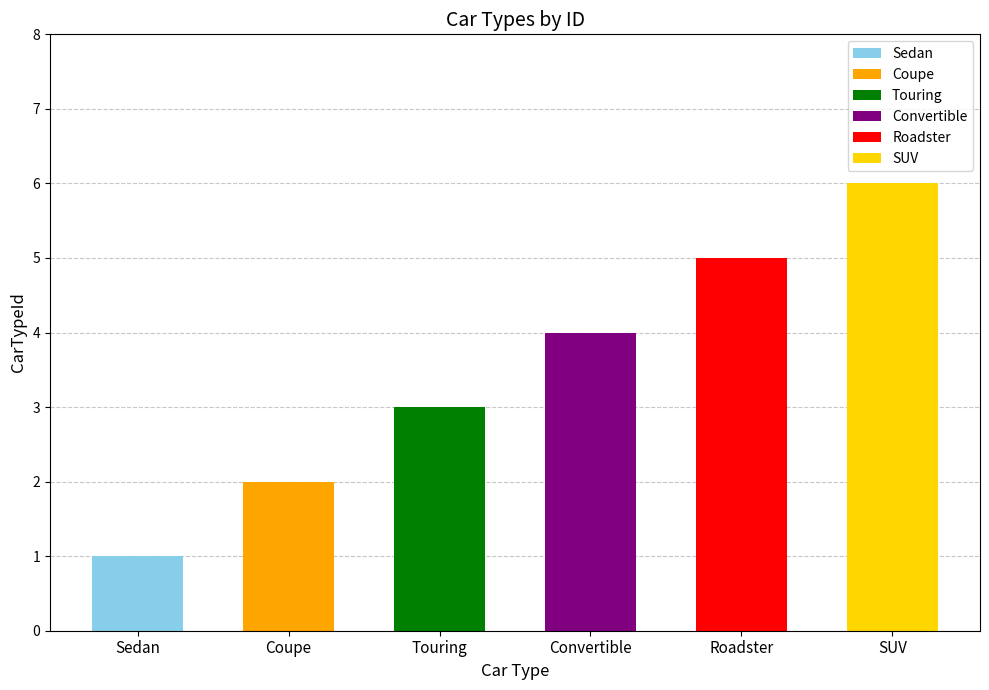

What is the change in value from Coupe to Roadster?

+3